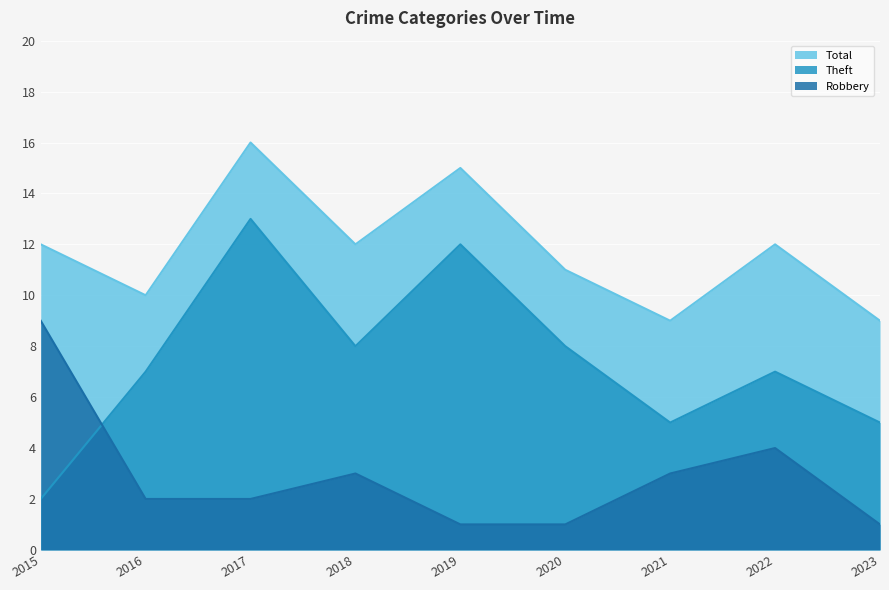

Count the Robbery values in the range 1 to 3.

7